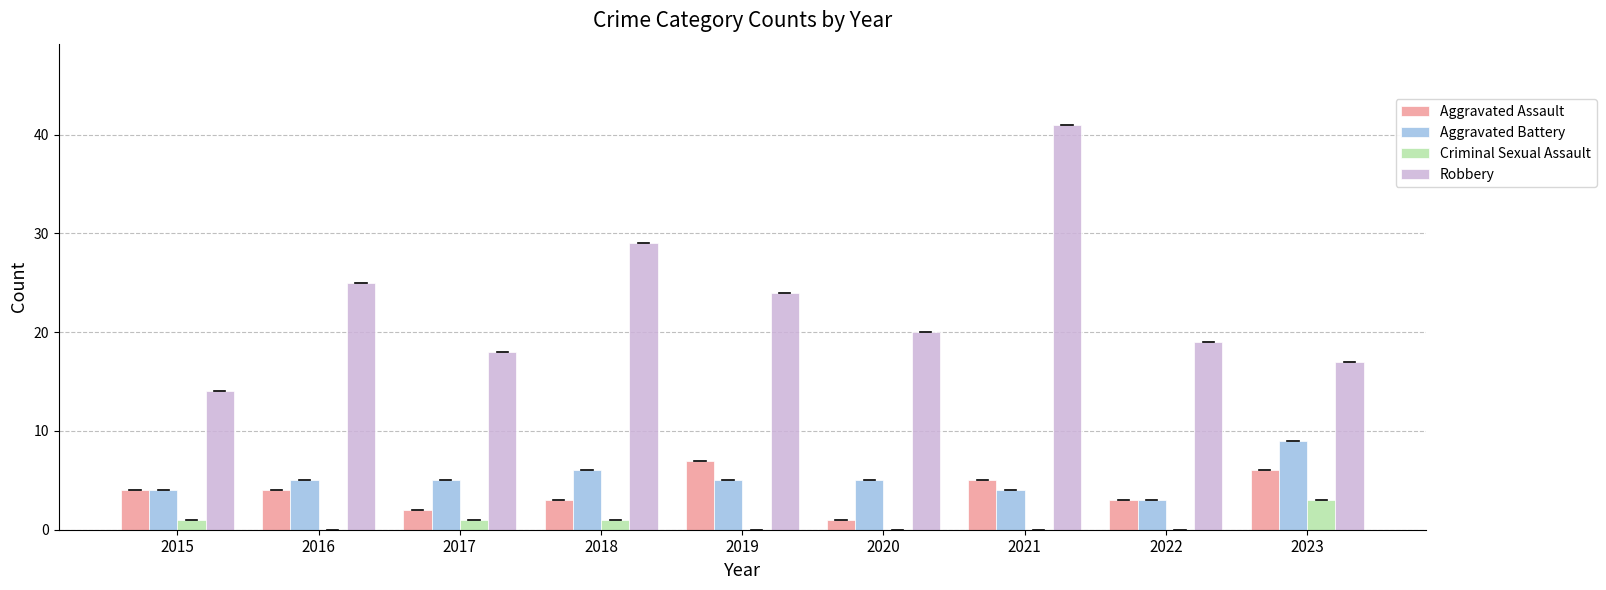

Which series changed the most between 2016 and 2020?

Robbery